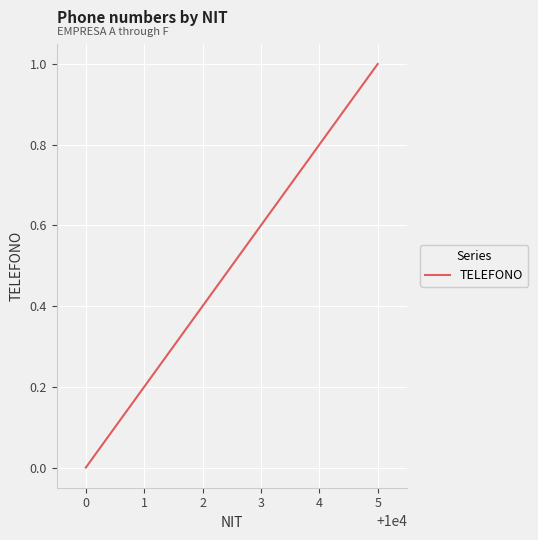

Count the number of categories in the chart.

6